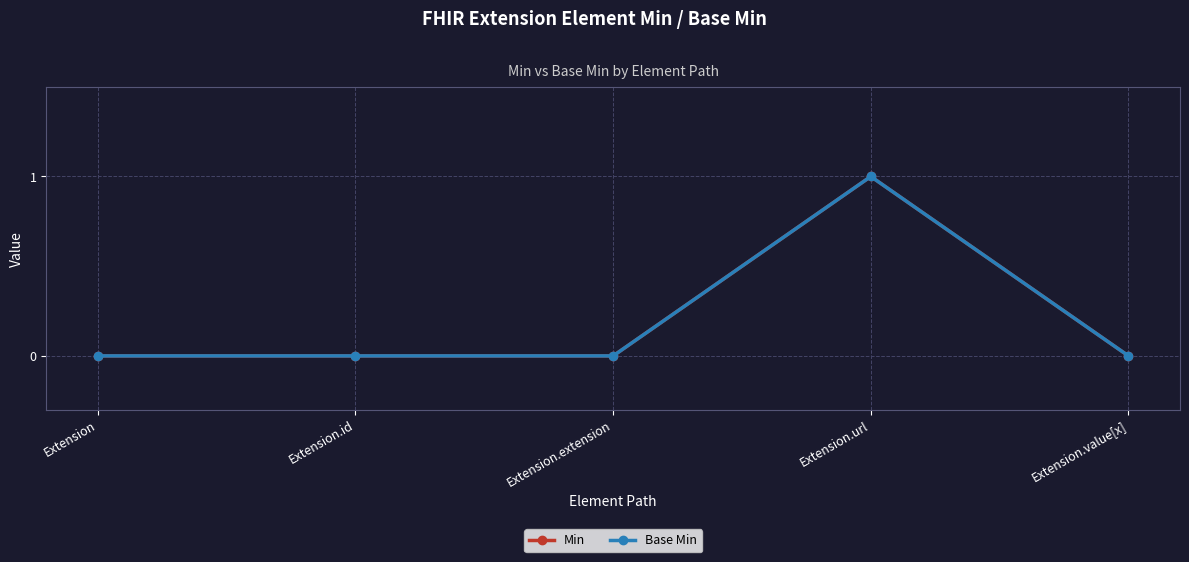

Does the chart have visible grid lines?

Yes